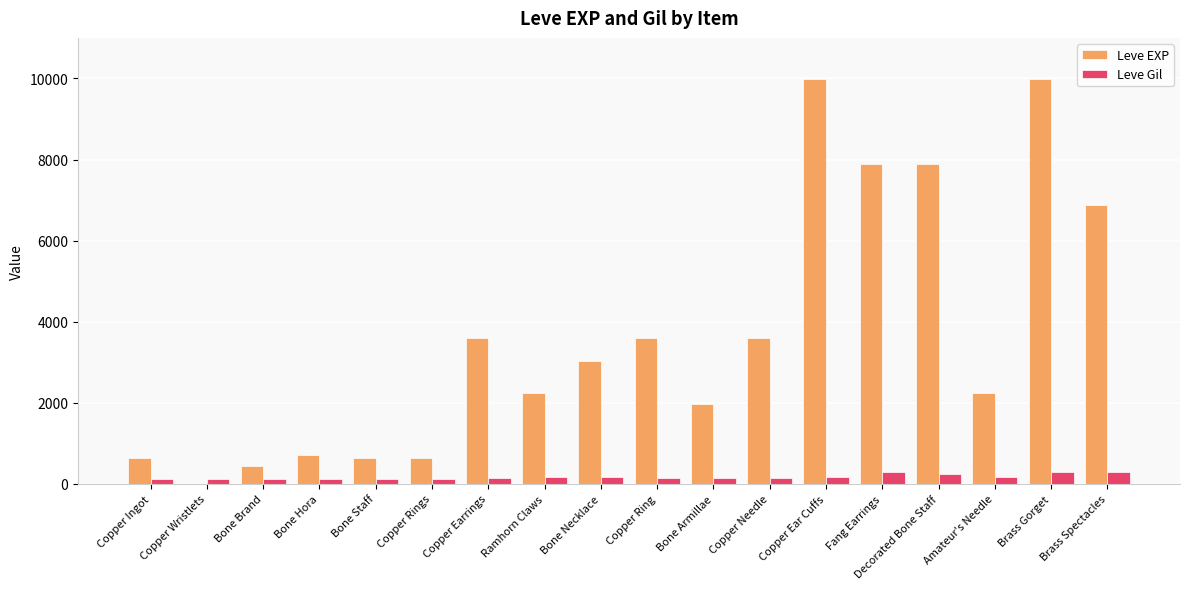

True or false: Leve Gil has a value of 113 at Bone Staff.

True